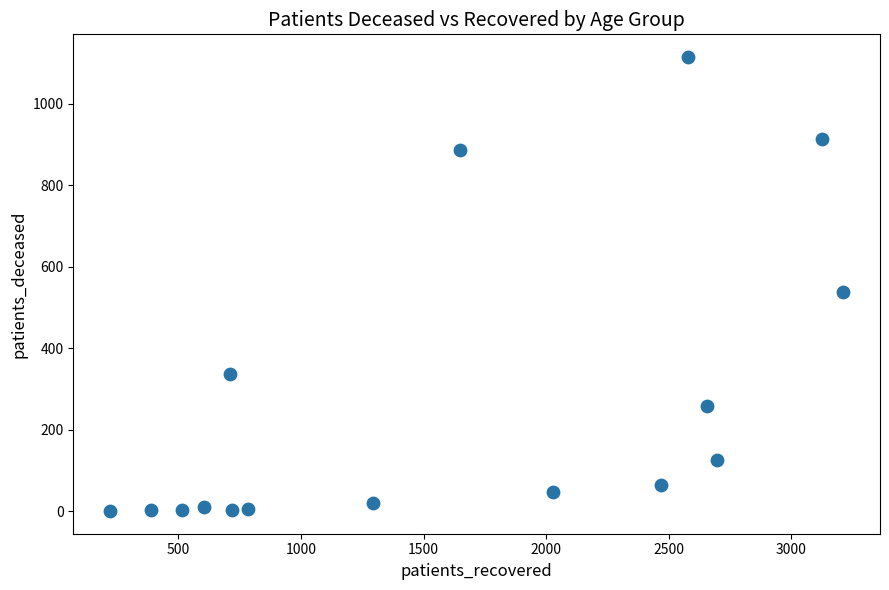

What Y value in the scatter plot is closest to 557?

538